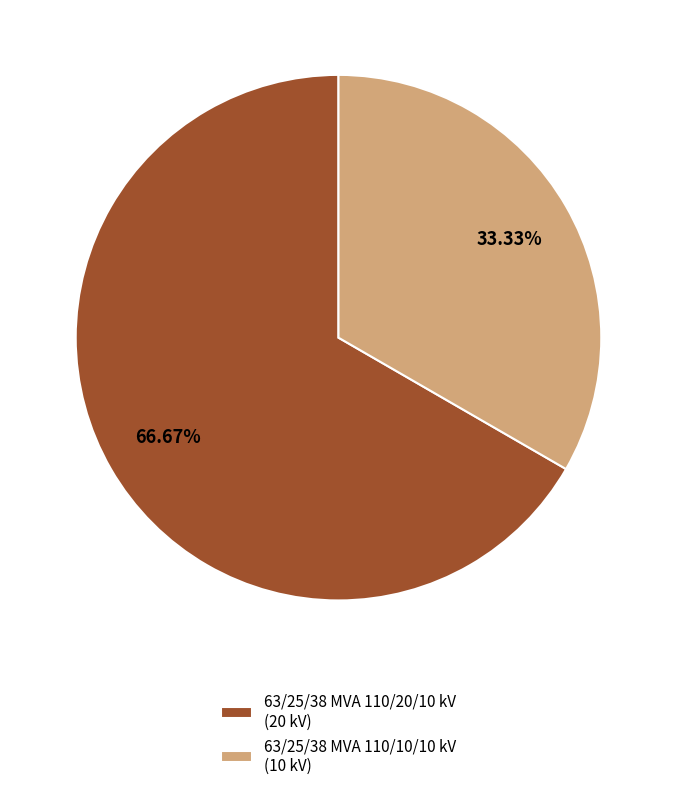

To the nearest percent, what is the average slice percentage?

50%